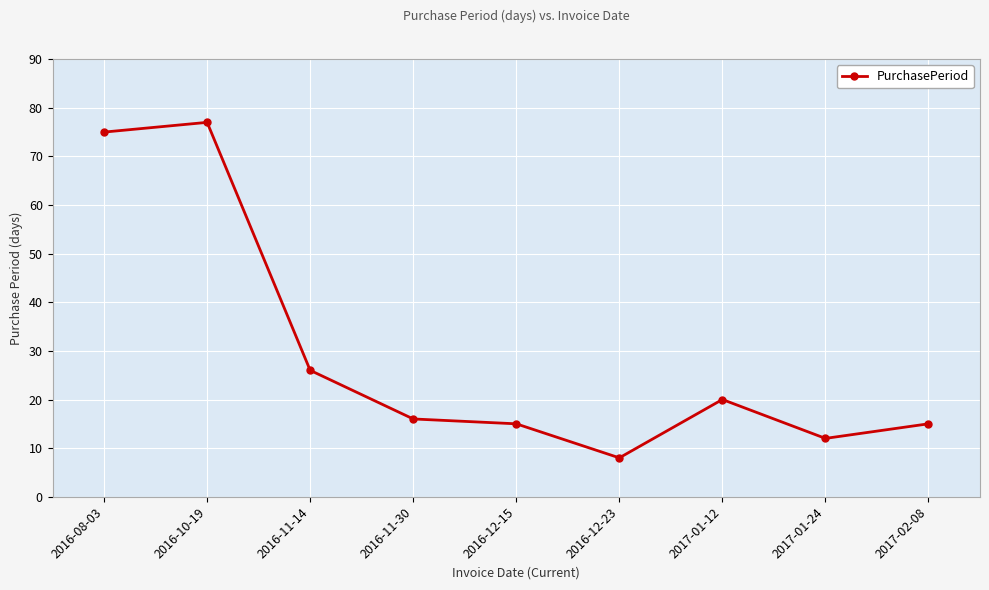

Approximately how many times larger is the value at 2016-11-30 compared to 2016-11-14?

0.6